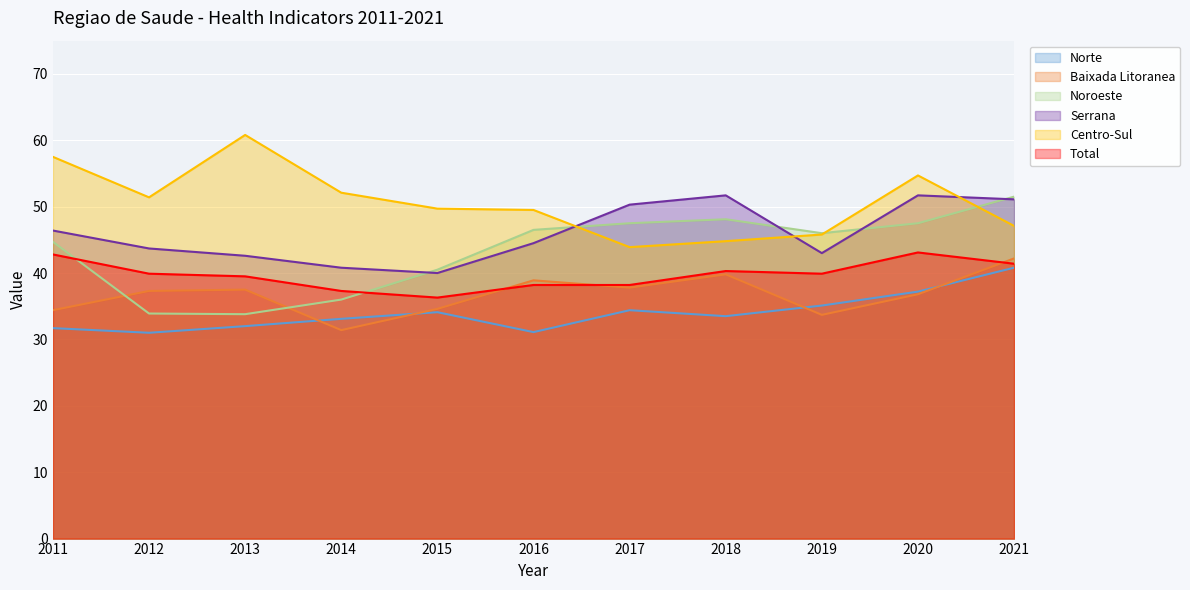

What is the minimum value shown in the chart?

31.0